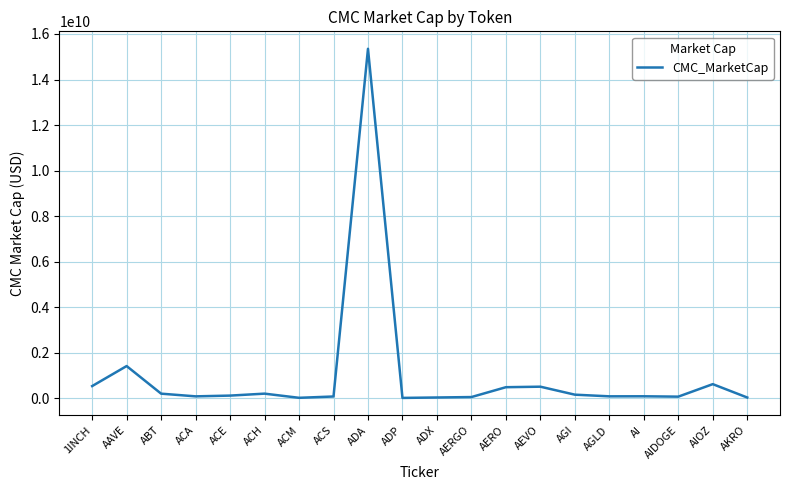

What is the ratio of the value at 1INCH to the value at AEVO?

1.1